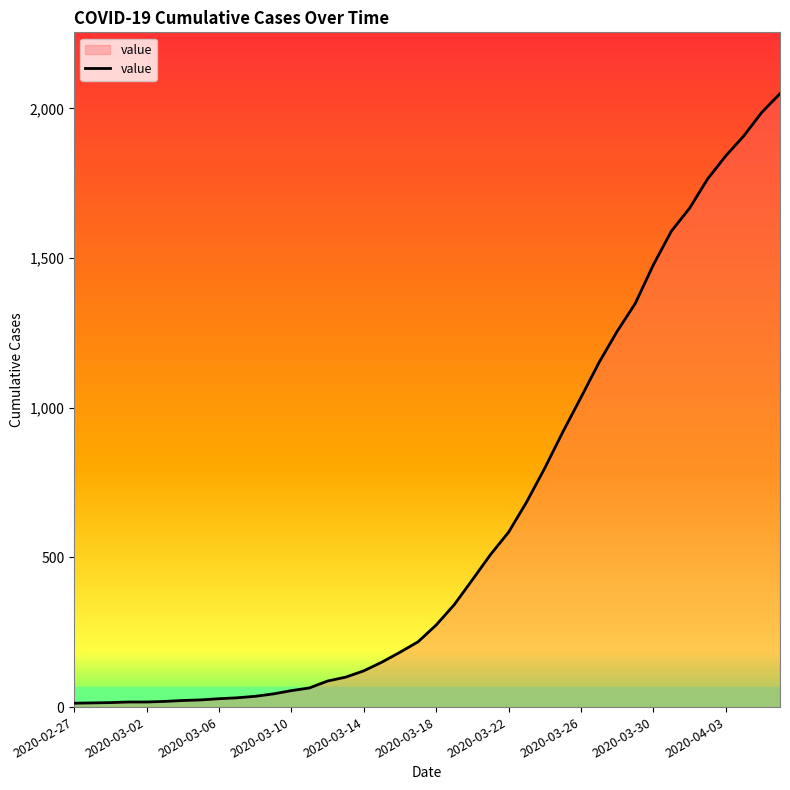

What is the greatest value displayed?

2049